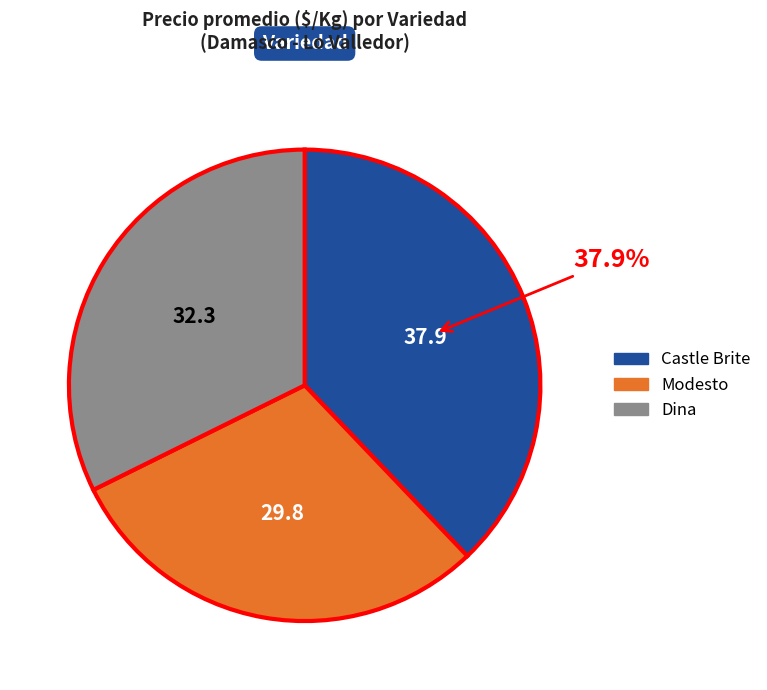

How many slices are in this pie chart?

3